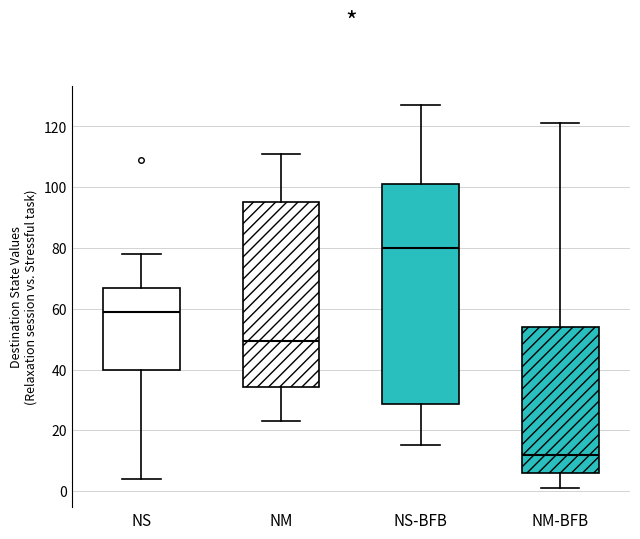

Reading left to right, read every box against the y-axis: the position of its median line, the range the box covers, and the ends of its whiskers. The values are not printed on the chart, so give them approximately, as read against the axis.

NS: median 60, box 40 to 66, whiskers 4 to 78
NM: median 50, box 34 to 96, whiskers 24 to 112
NS-BFB: median 80, box 28 to 102, whiskers 16 to 128
NM-BFB: median 12, box 6 to 54, whiskers 2 to 122